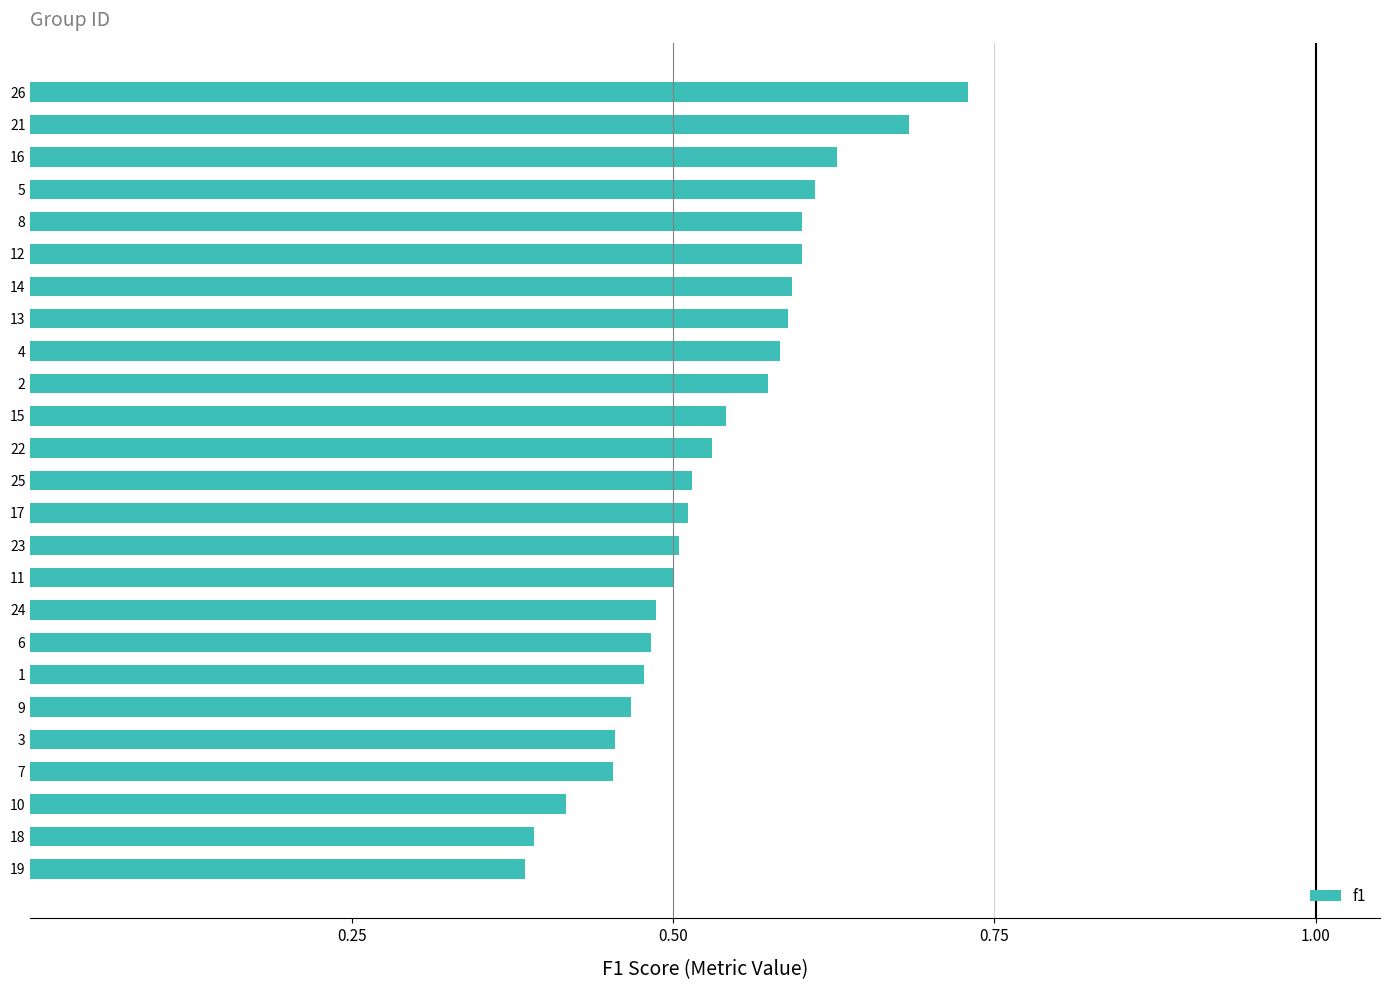

True or false: the data shows 0.4 at 19.

True